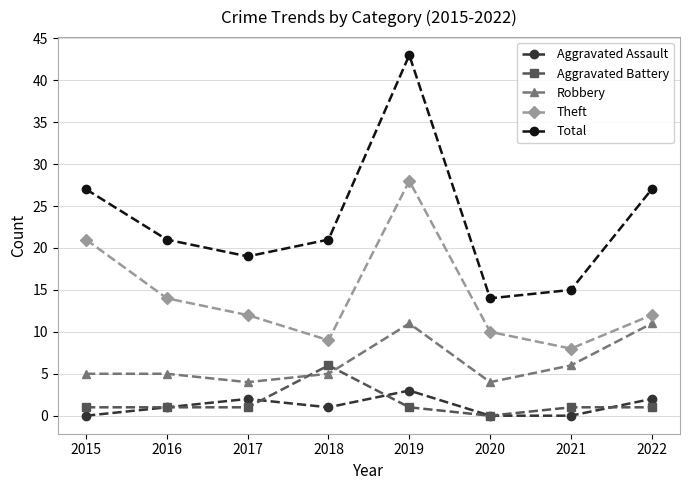

Reading right to left, extract all data points from this chart.

Aggravated Assault: 2	0	0	3	1	2	1	0
Aggravated Battery: 1	1	0	1	6	1	1	1
Robbery: 11	6	4	11	5	4	5	5
Theft: 12	8	10	28	9	12	14	21
Total: 27	15	14	43	21	19	21	27